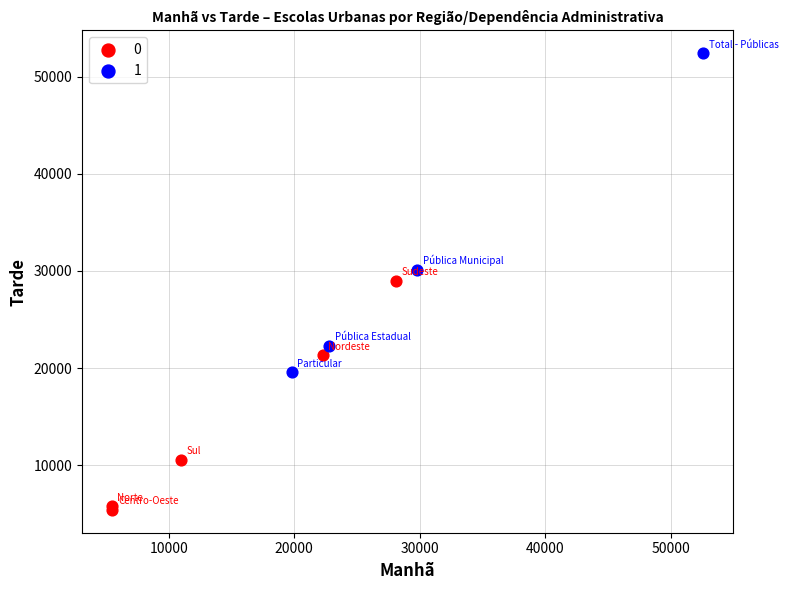

Which series reaches the maximum Y coordinate?

1